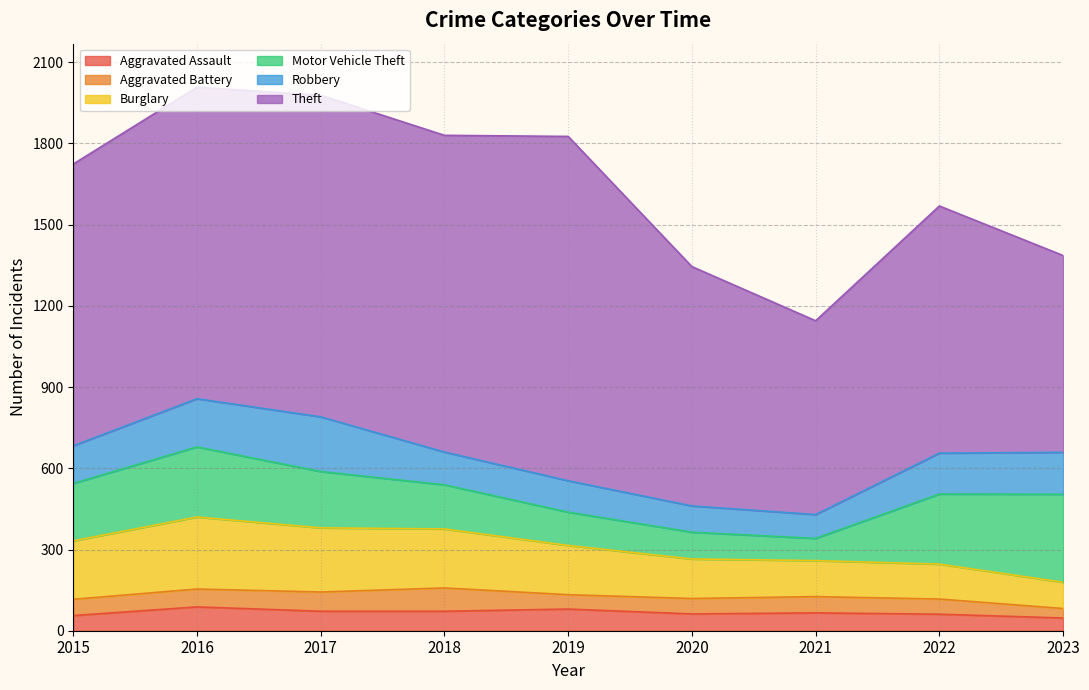

At which category does Robbery reach its first local peak?

2017